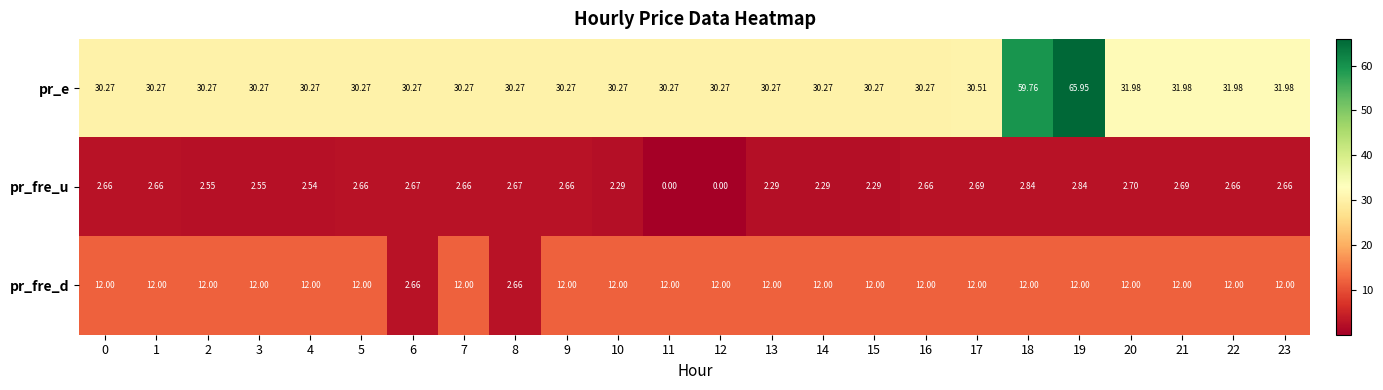

Between 4 and 18, which series saw the biggest shift?

pr_e